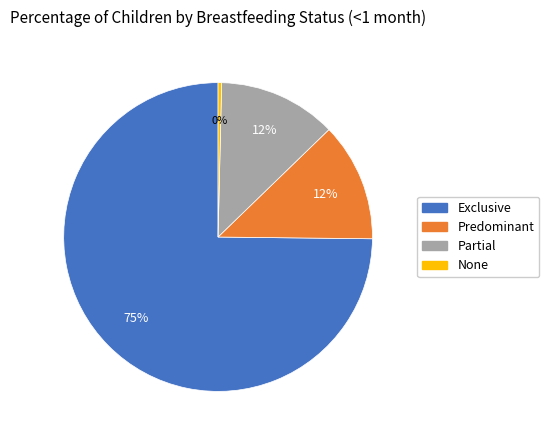

Which slice is the largest?

Exclusive